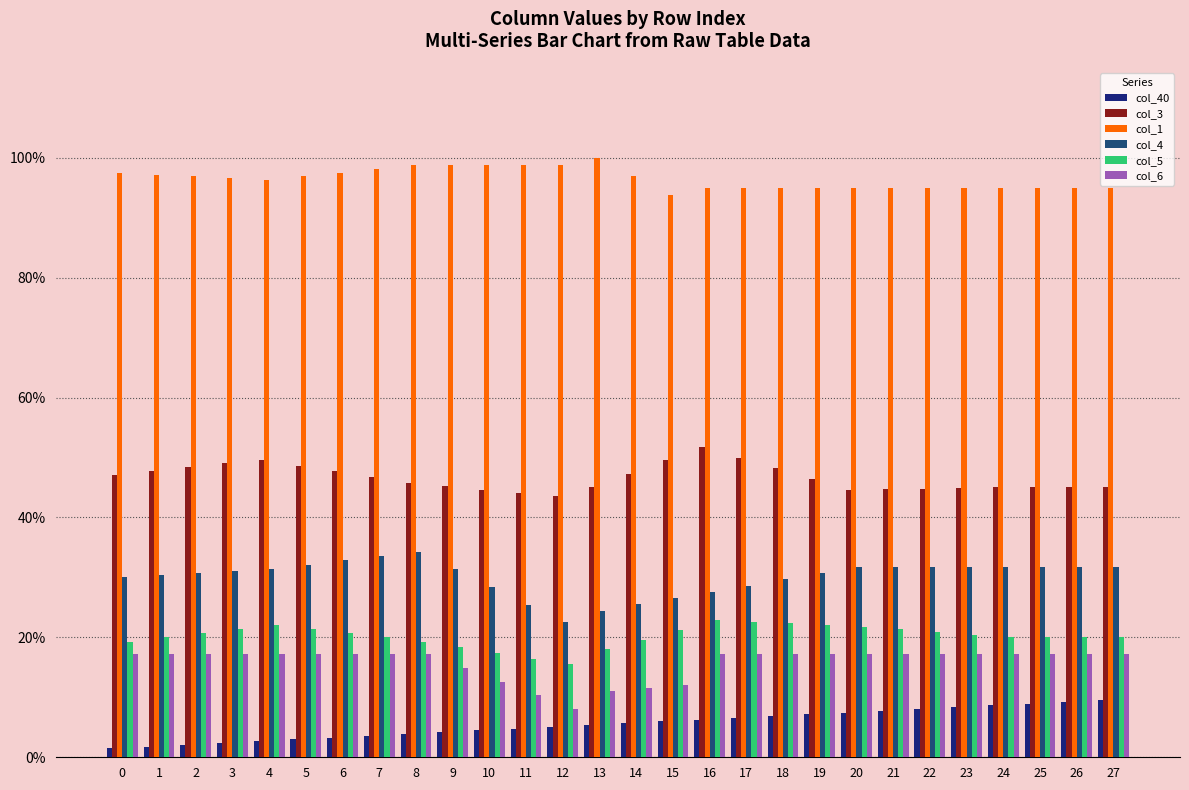

Does the chart contain stacked bars?

No